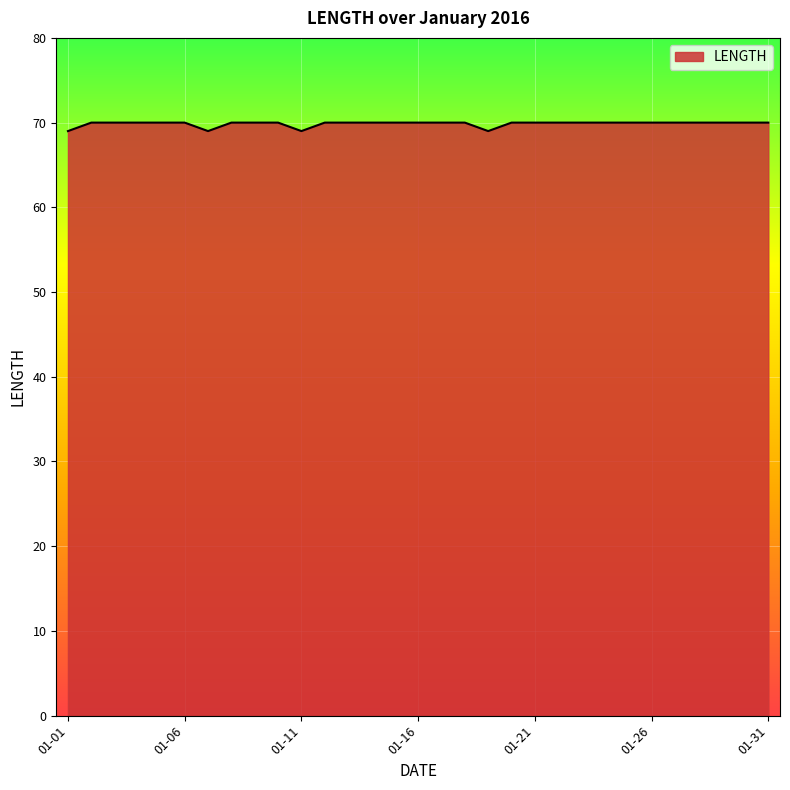

What is the minimum value shown in the chart?

69